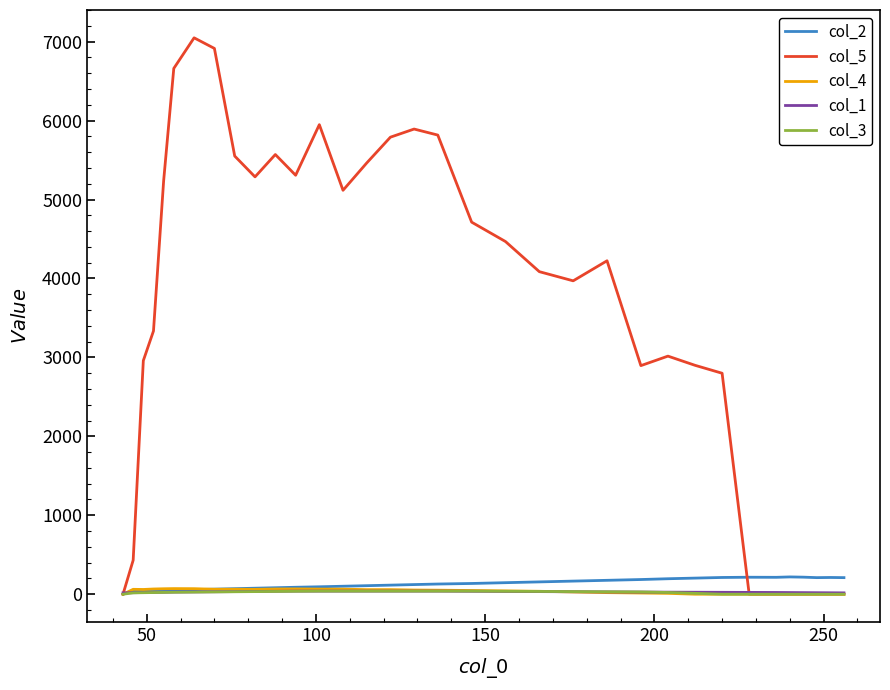

Which series has the widest spread of values?

col_5